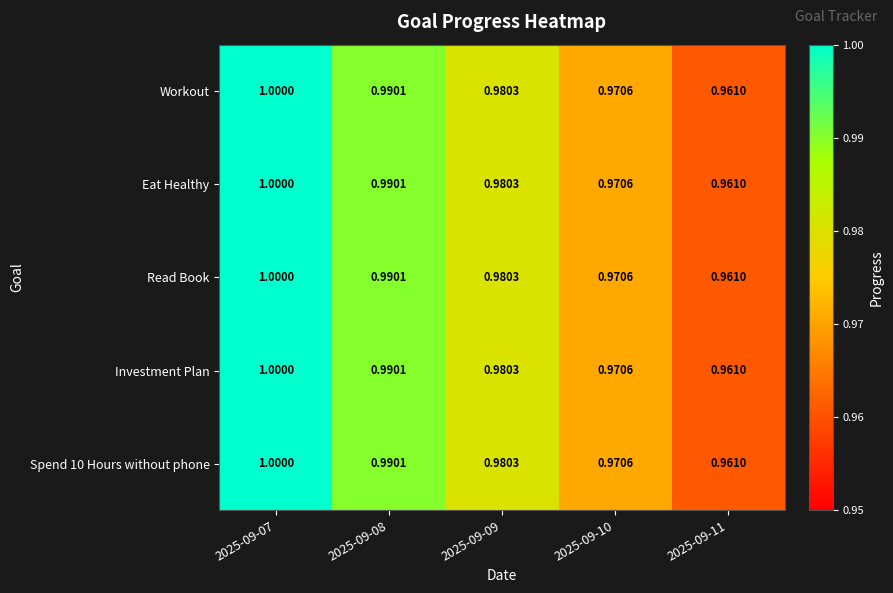

Is the value of Read Book at 2025-09-11 greater than the value of Eat Healthy at 2025-09-09?

No